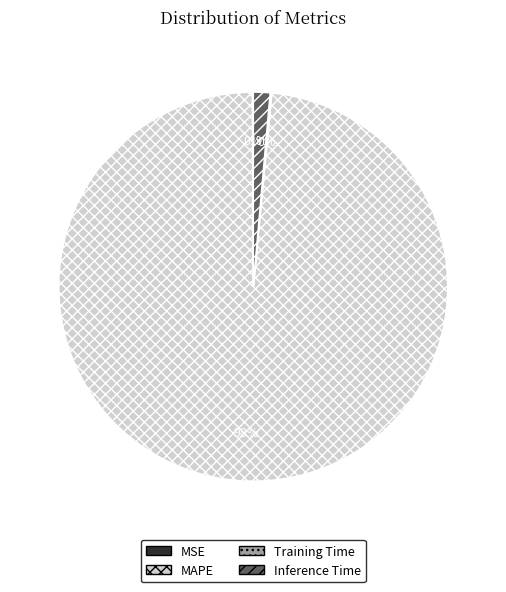

To the nearest percent, what is the average slice percentage?

25%